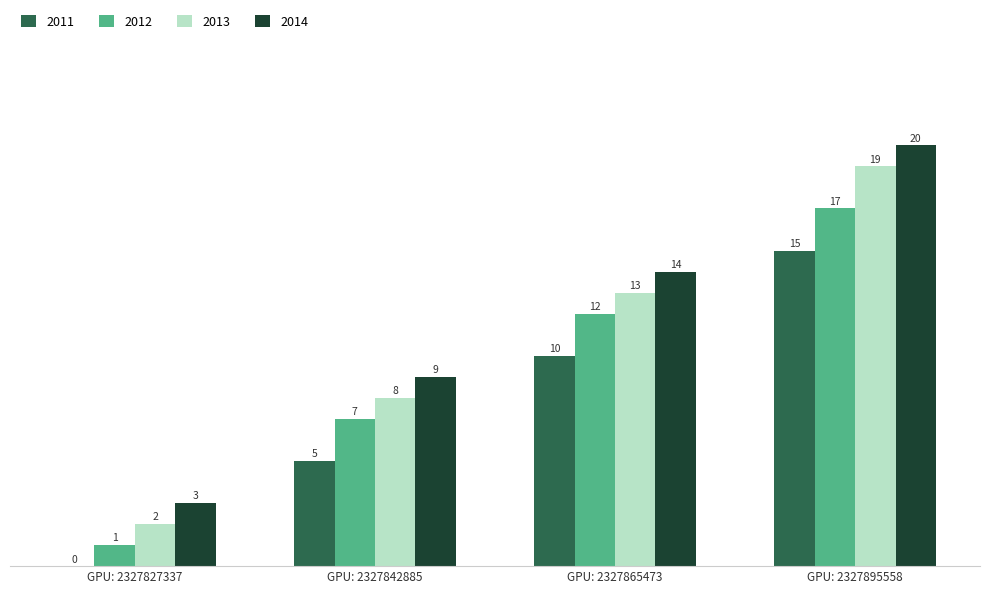

What is the greatest value displayed?

20